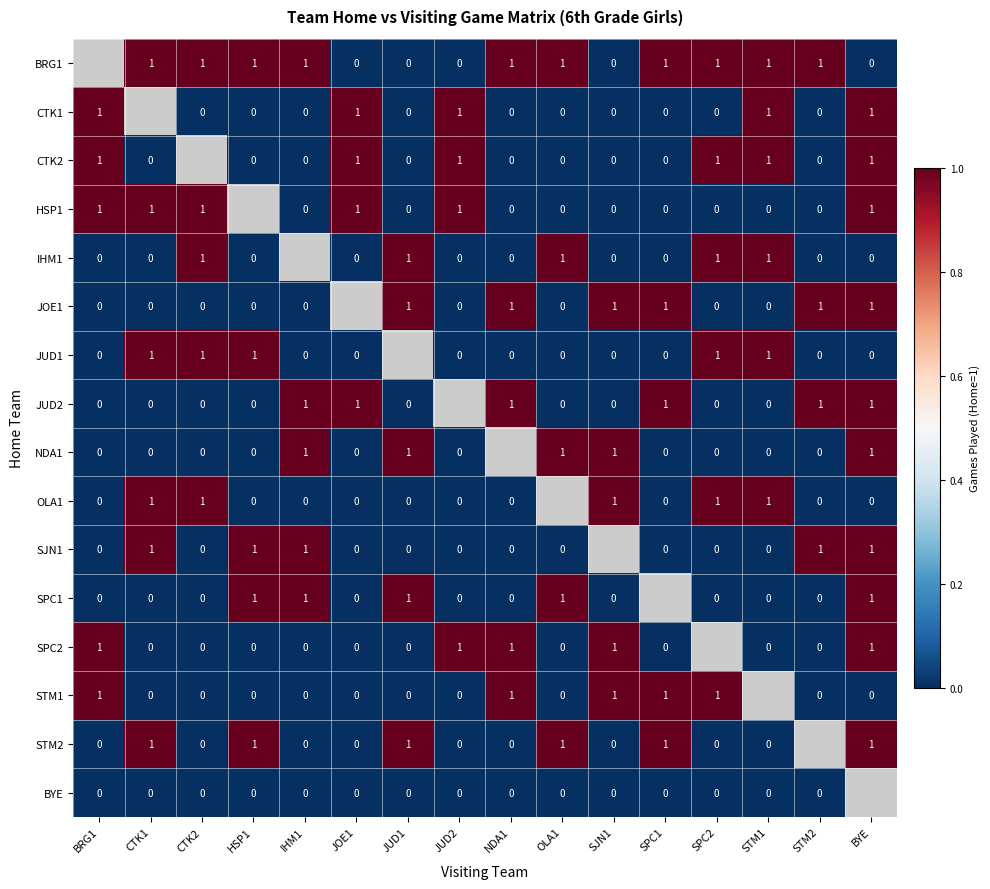

The value of NDA1 at BYE is 2. True or false?

False